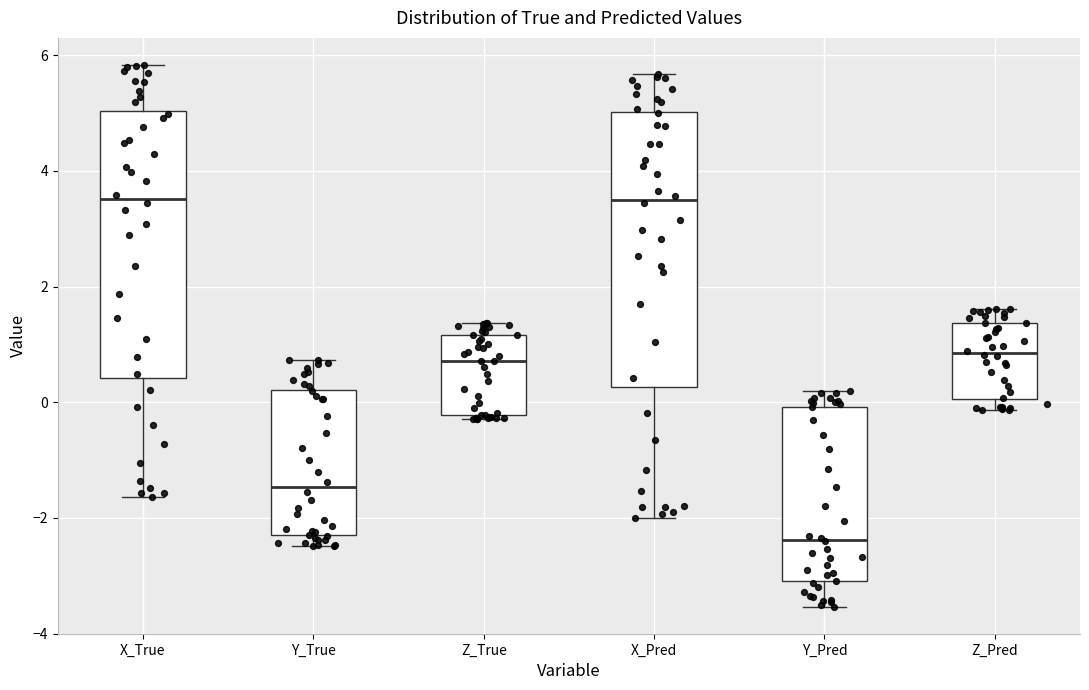

Reading left to right, transcribe this box plot: for each box, give where its median line is, the range the box spans, and where its two whiskers end, as read against the y-axis. The values are not printed on the chart, so give them approximately, as read against the axis.

X_True: median 3.6, box 0.4 to 5.0, whiskers -1.6 to 5.8
Y_True: median -1.4, box -2.2 to 0.2, whiskers -2.4 to 0.8
Z_True: median 0.8, box -0.2 to 1.2, whiskers -0.2 (just below the box's lower edge) to 1.4
X_Pred: median 3.6, box 0.2 to 5.0, whiskers -2.0 to 5.6
Y_Pred: median -2.4, box -3.0 to 0.0, whiskers -3.6 to 0.2
Z_Pred: median 0.8, box 0.0 to 1.4, whiskers -0.2 to 1.6